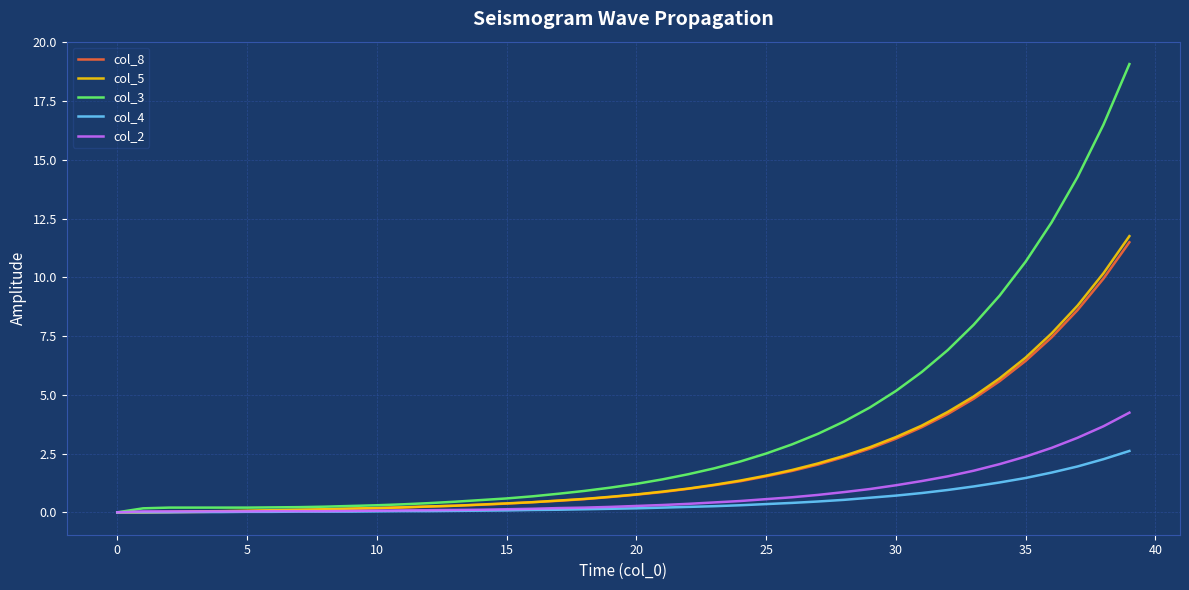

Which series has the widest spread of values?

col_3